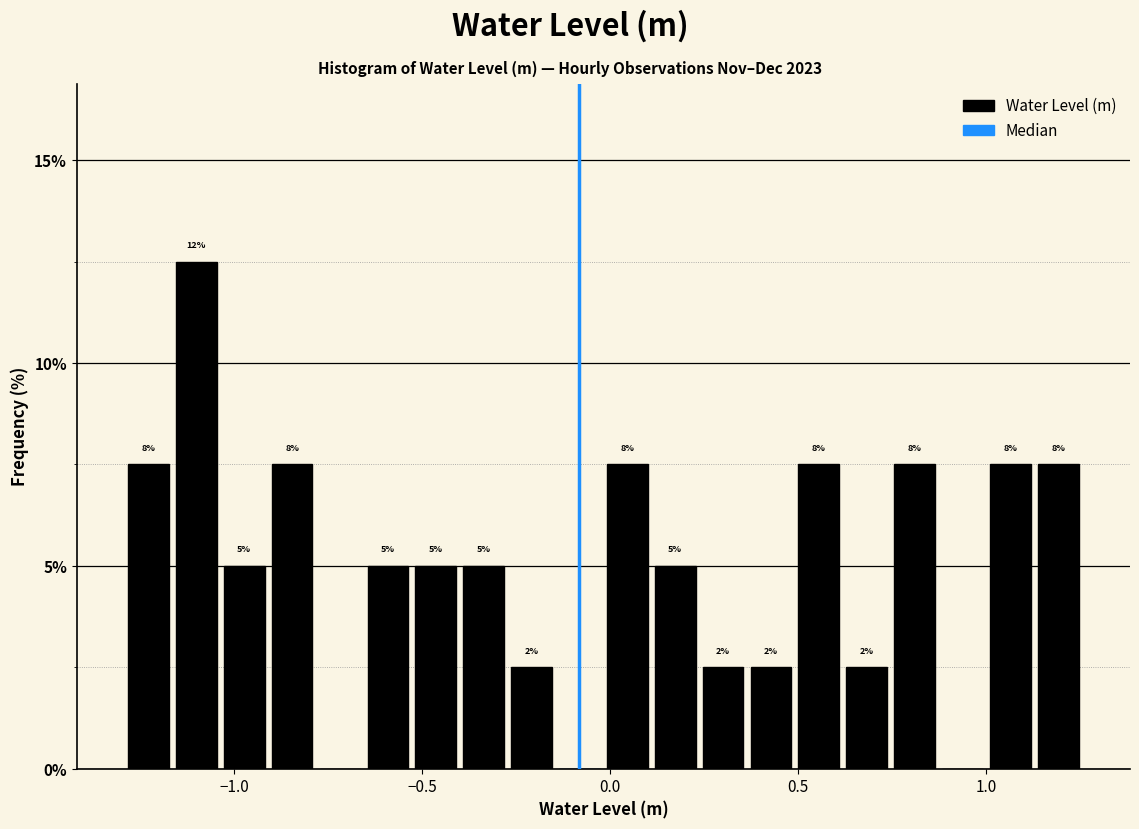

Read against the x-axis, roughly where is the centre of the tallest bar?

-1.10